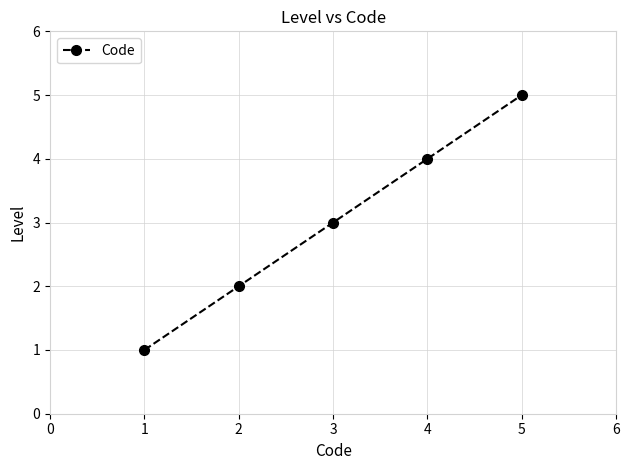

How many categories are shown in the chart?

5